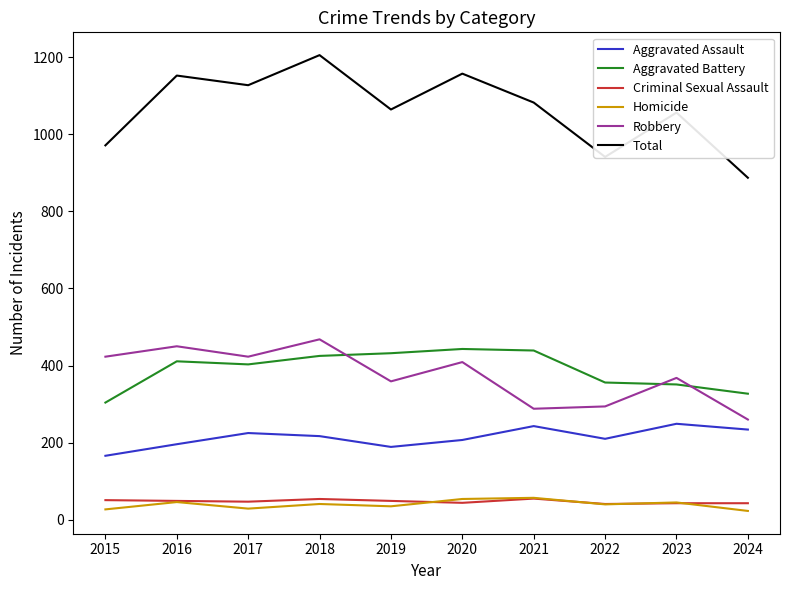

Is it true that Aggravated Assault equals 243 at 2021?

True